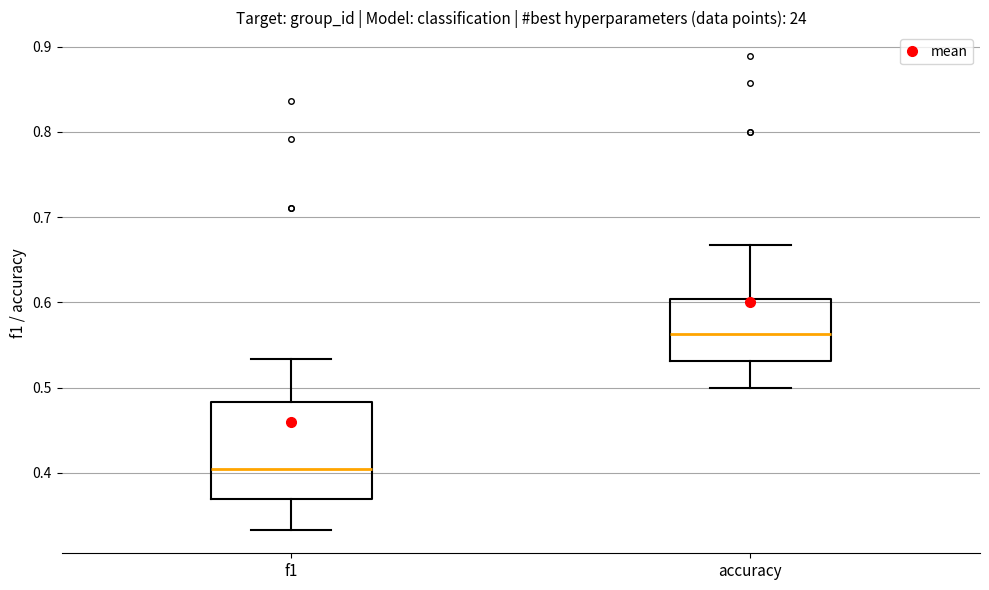

Reading left to right, transcribe this box plot: for each box, give where its median line is, the range the box spans, and where its two whiskers end, as read against the y-axis. The values are not printed on the chart, so give them approximately, as read against the axis.

f1: median 0.41, box 0.37 to 0.48, whiskers 0.33 to 0.53
accuracy: median 0.56, box 0.53 to 0.60, whiskers 0.50 to 0.67